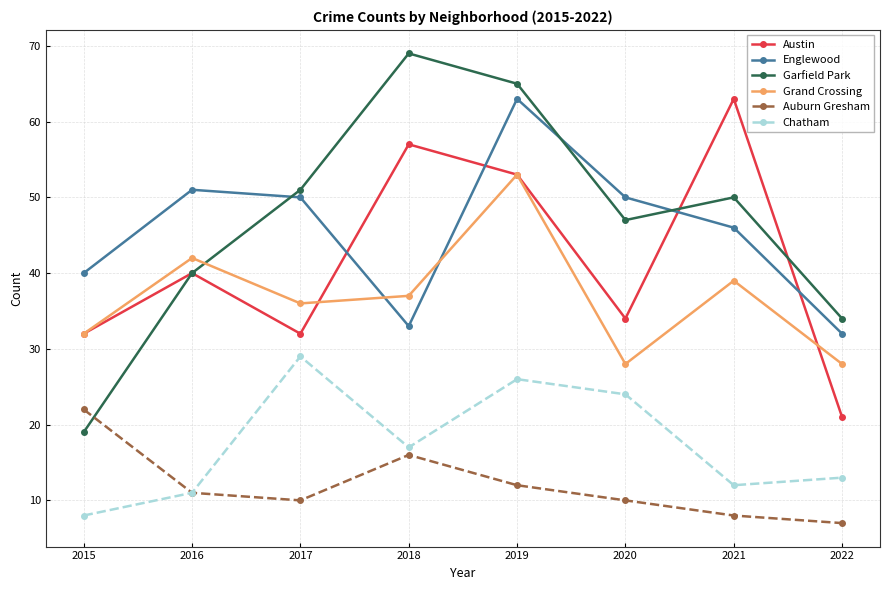

Reading right to left, list all the values displayed in this chart.

Austin: 21	63	34	53	57	32	40	32
Englewood: 32	46	50	63	33	50	51	40
Garfield Park: 34	50	47	65	69	51	40	19
Grand Crossing: 28	39	28	53	37	36	42	32
Auburn Gresham: 7	8	10	12	16	10	11	22
Chatham: 13	12	24	26	17	29	11	8